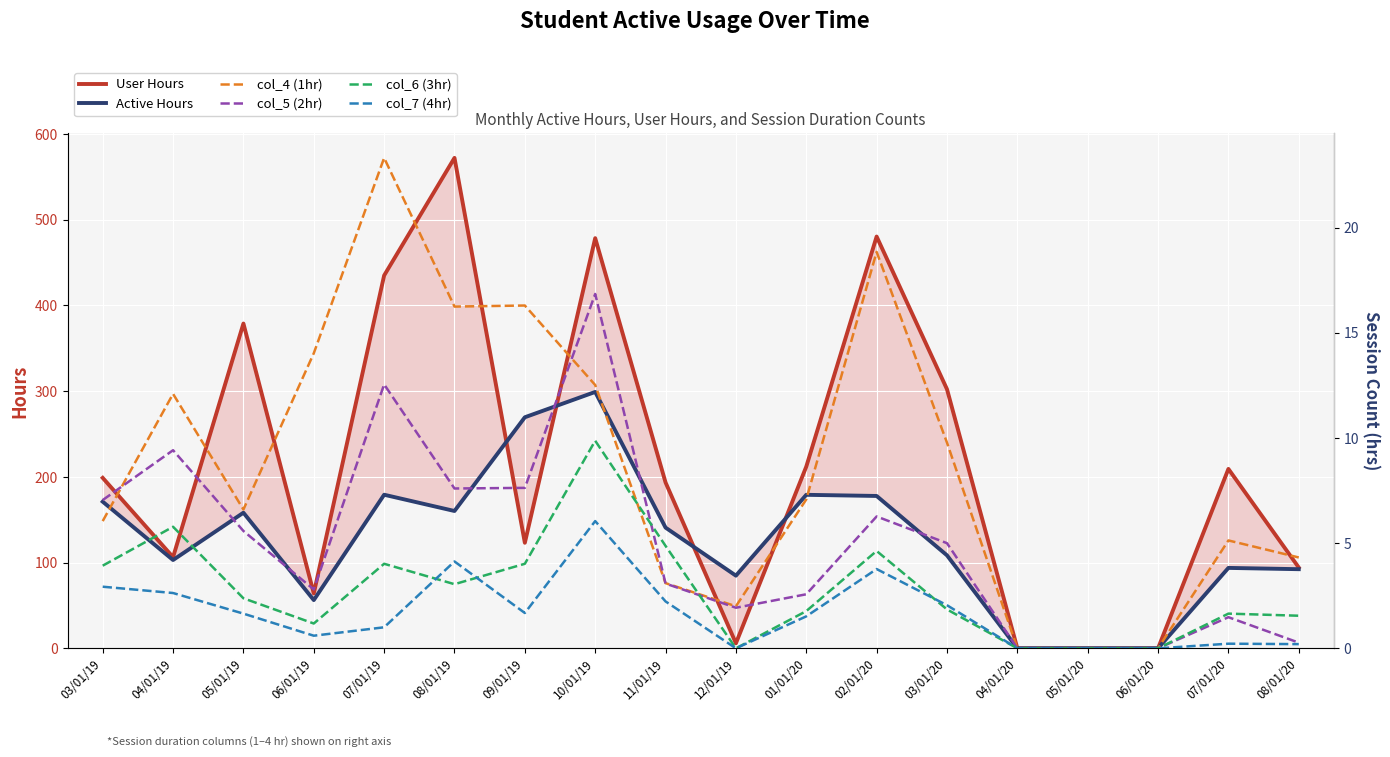

Rank the series at 04/01/19 from highest to lowest value.

User Hours, Active Hours, col_4 (1hr), col_5 (2hr), col_6 (3hr), col_7 (4hr)